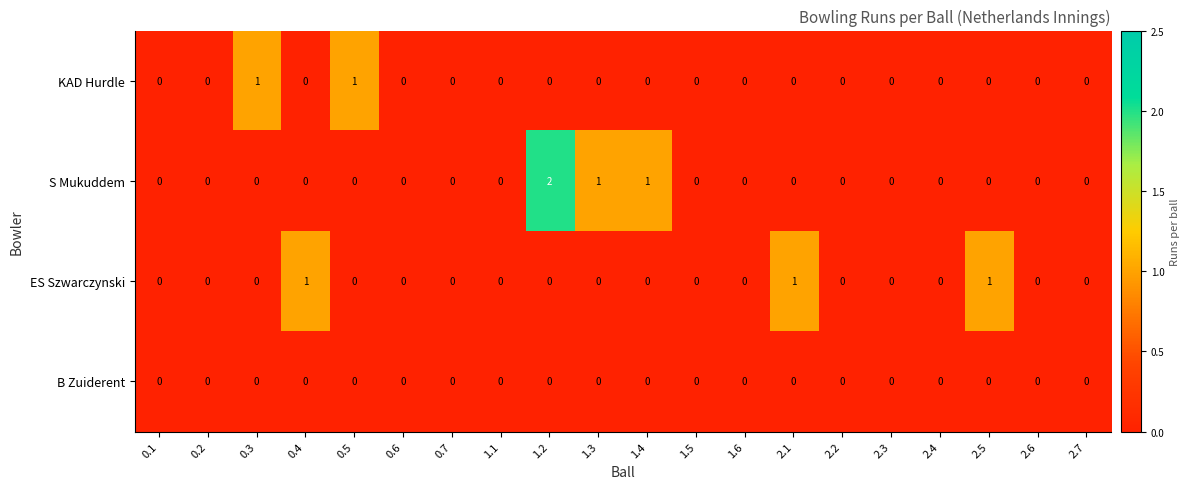

Which series changed the most between 2.4 and 2.5?

ES Szwarczynski